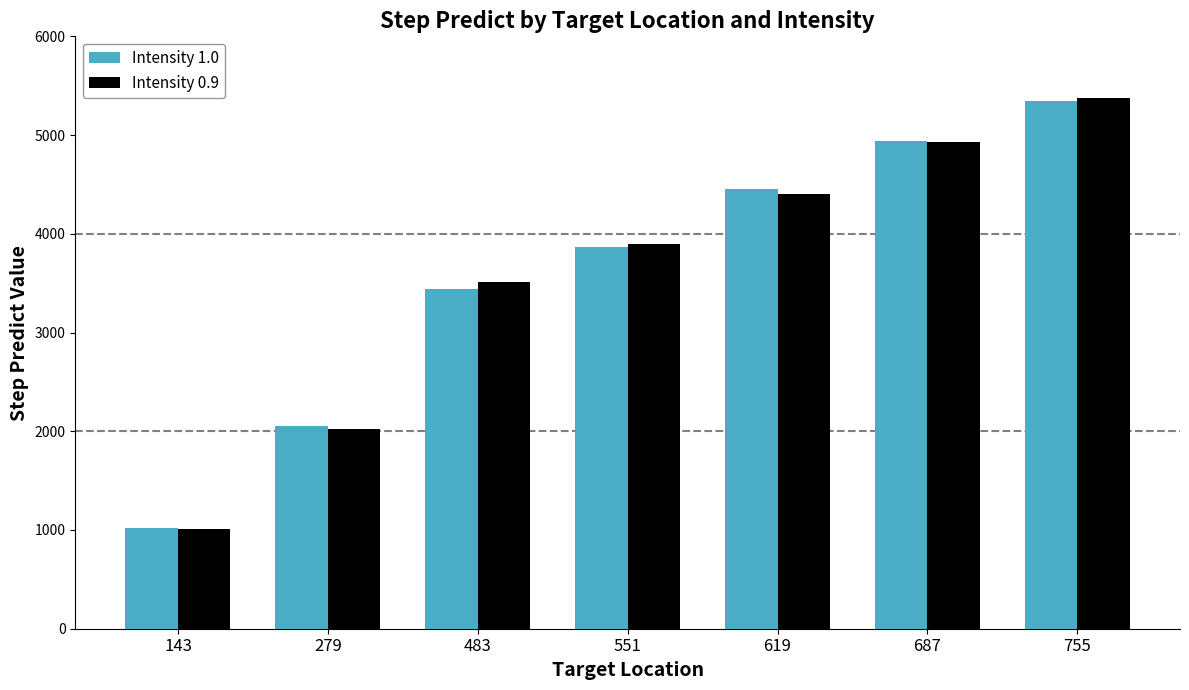

How many values in the Intensity 0.9 series are below 3892?

3